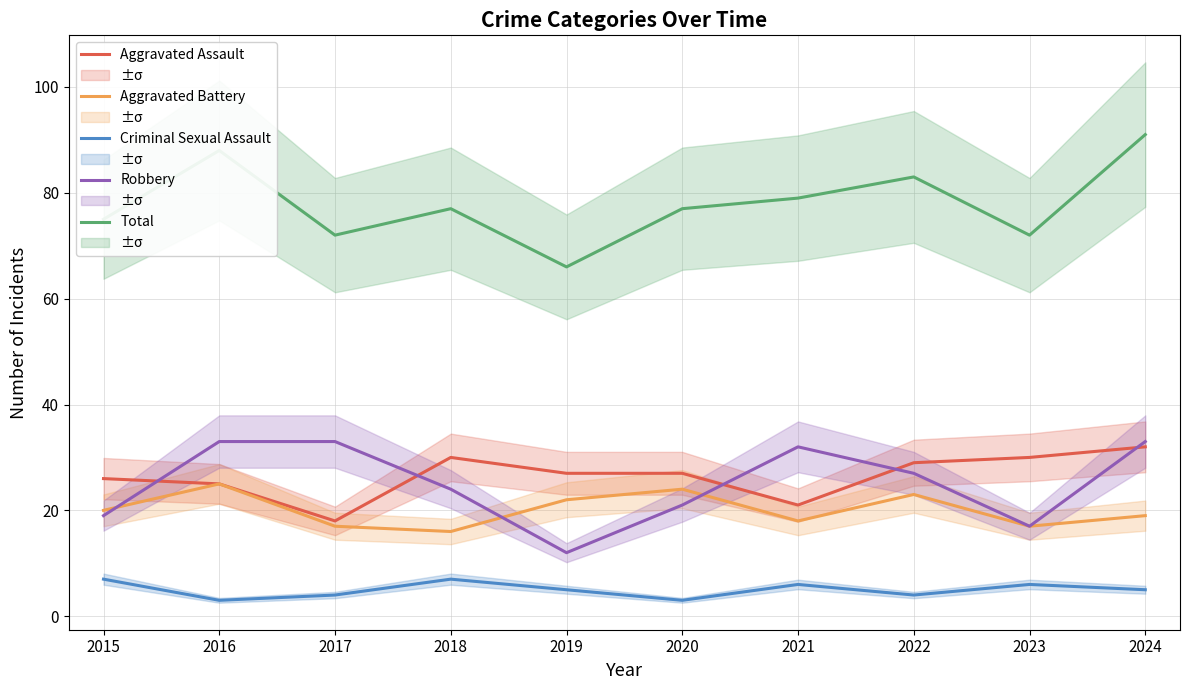

Between 2015 and 2017, which series saw the biggest shift?

Robbery